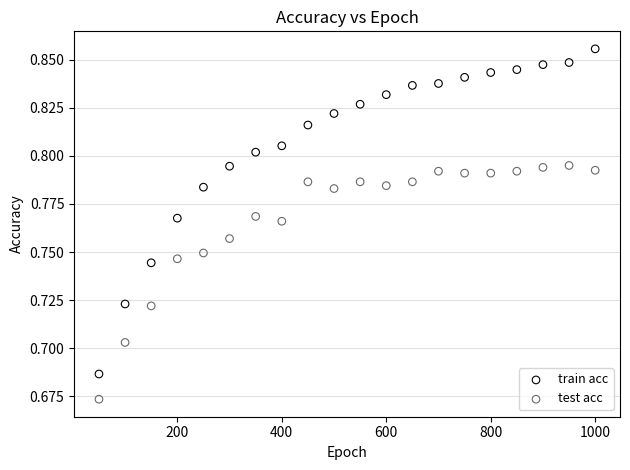

What are all the series names shown in the legend?

train acc, test acc